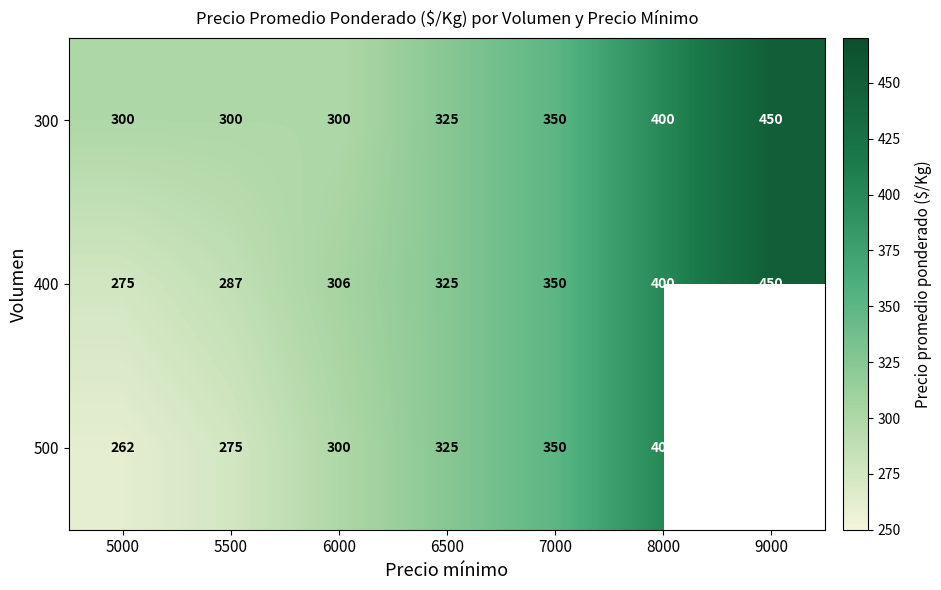

List the labels in order of 400 value, largest first.

9000, 8000, 7000, 6500, 6000, 5500, 5000